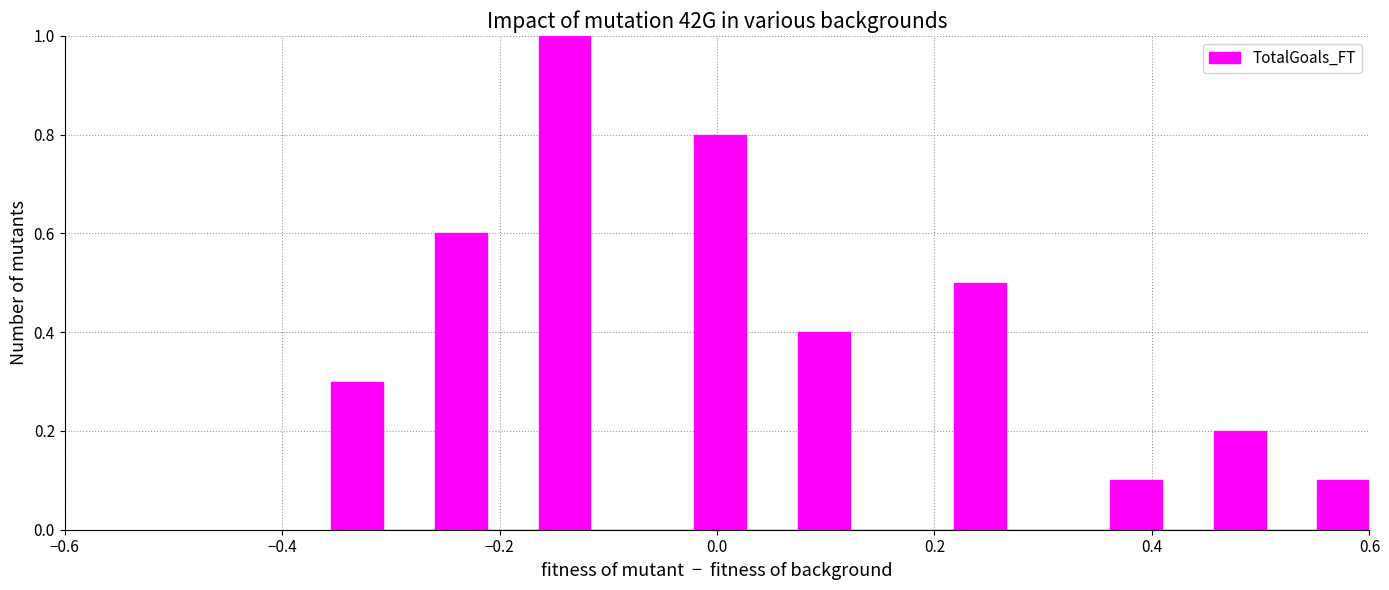

Around what value on the x-axis is the tallest bar? Give the approximate position of its centre, as read against the axis.

-0.14